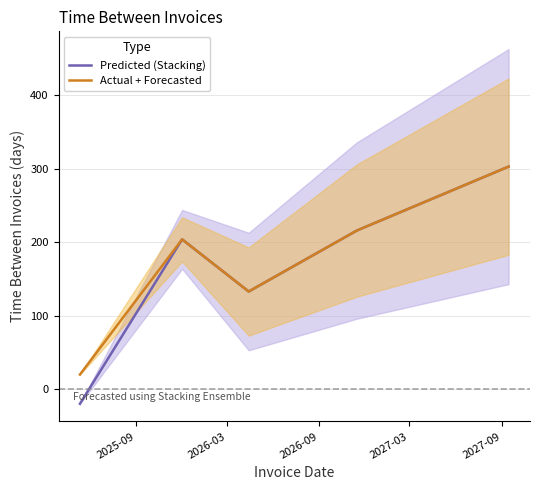

What is the lowest value of the Predicted (Stacking) series?

-19.8